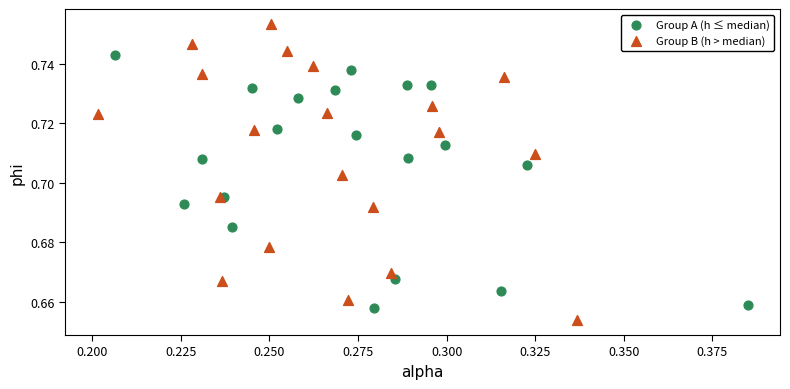

What are all the series names shown in the legend?

Group A (h ≤ median), Group B (h > median)